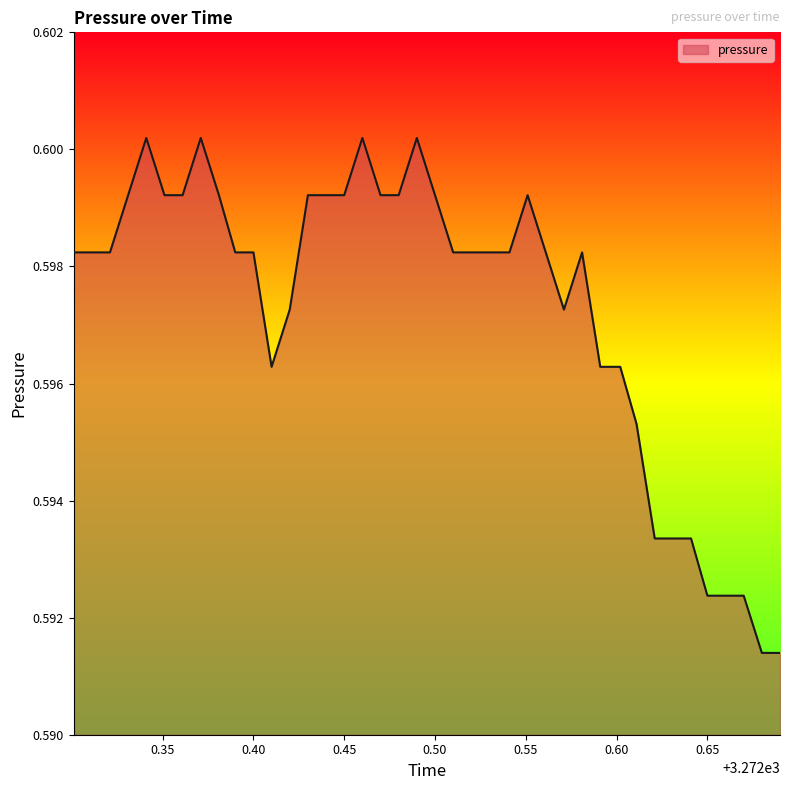

Count the values in the range 0 to 1.

40